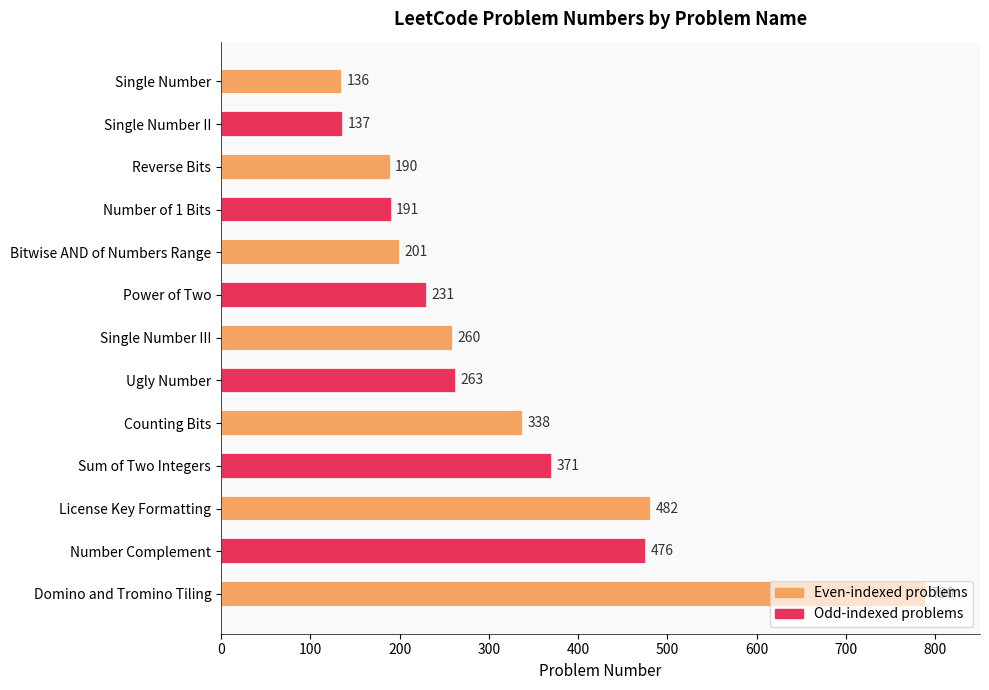

What is the difference between the maximum and minimum values?

654